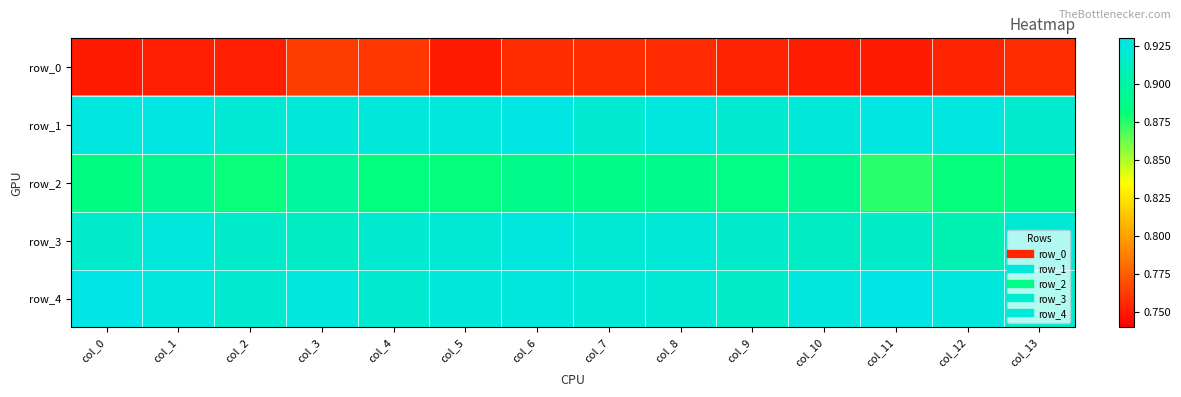

Which series has the largest range (max minus min)?

row_2